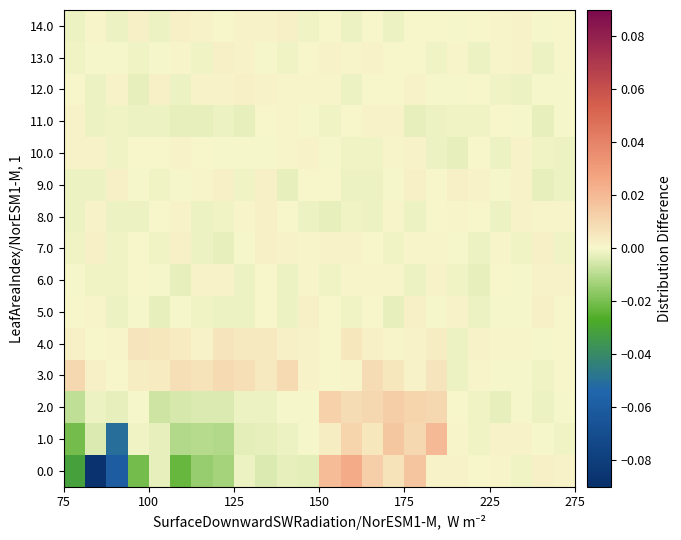

At how many categories does at least one series exceed 0?

24